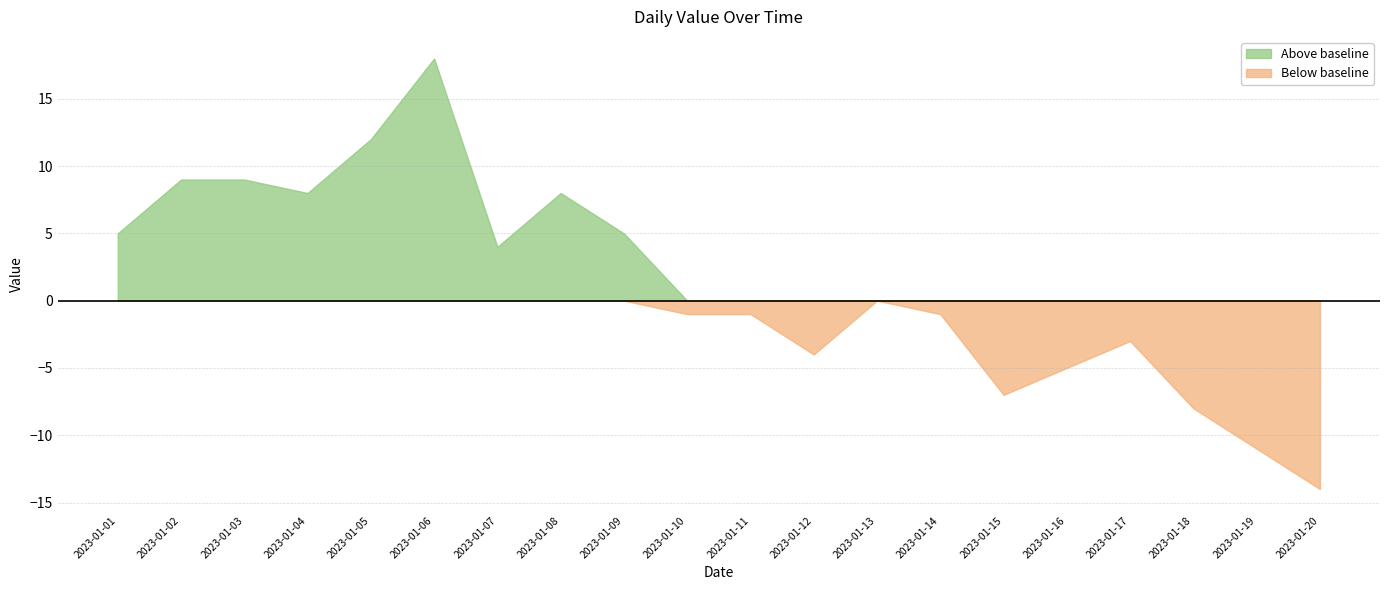

Where is the first local minimum?

2023-01-04